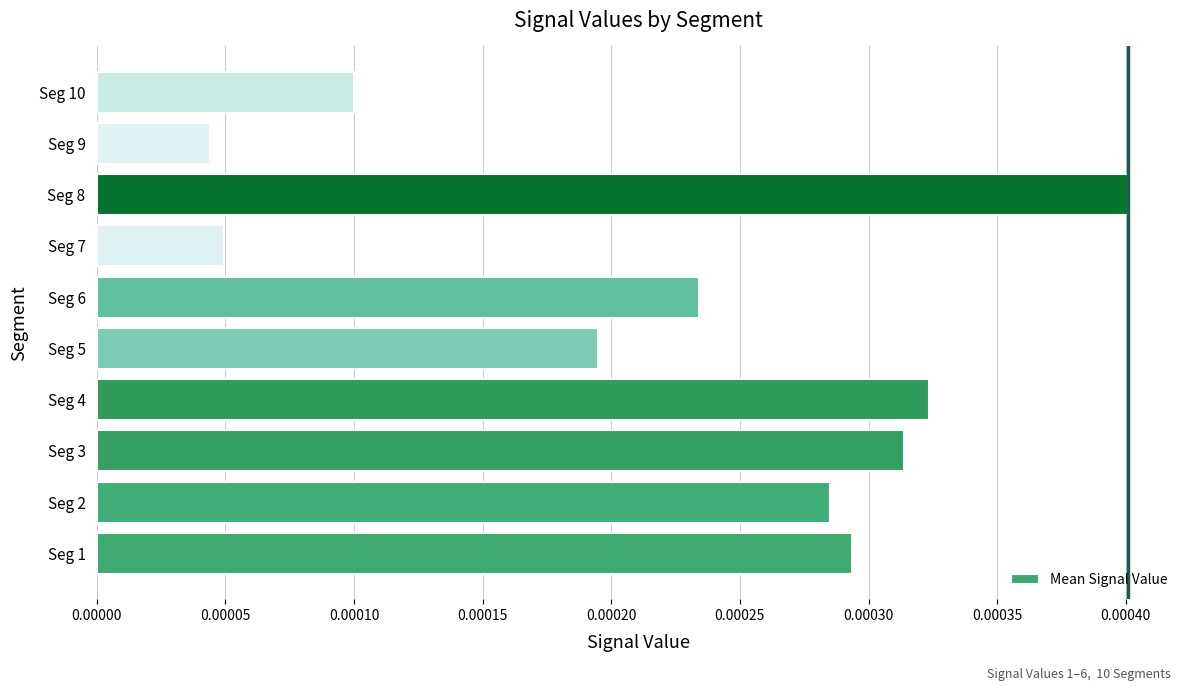

Rank the categories by value from highest to lowest.

Seg 8, Seg 4, Seg 3, Seg 1, Seg 2, Seg 6, Seg 5, Seg 10, Seg 7, Seg 9